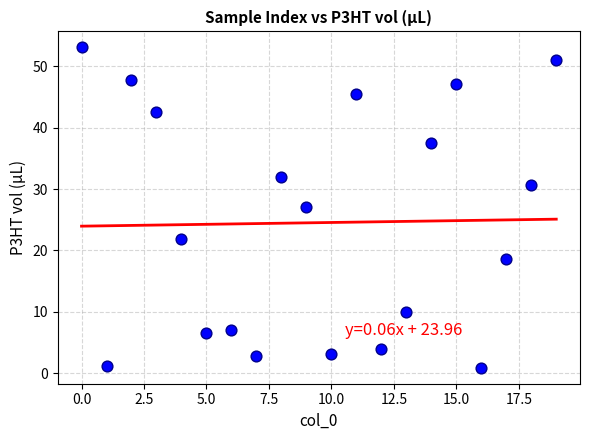

What Y value in the scatter plot is closest to 26?

27.0